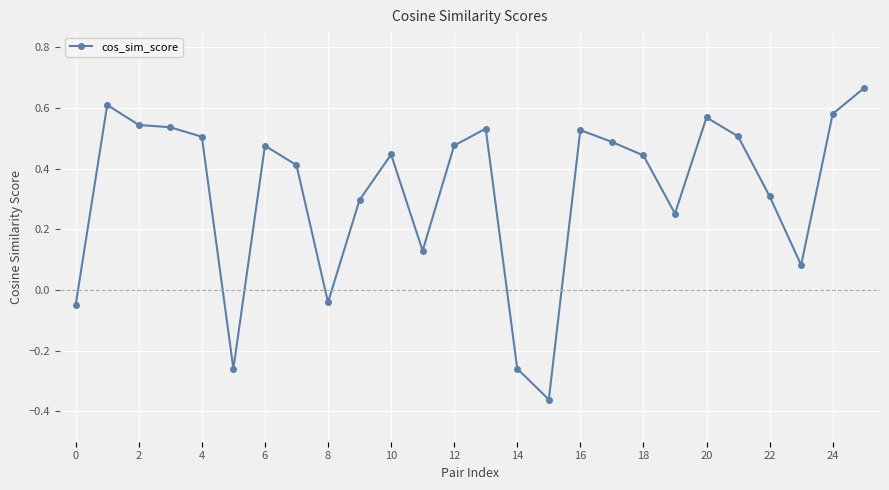

What is the difference between the maximum and minimum values?

1.0